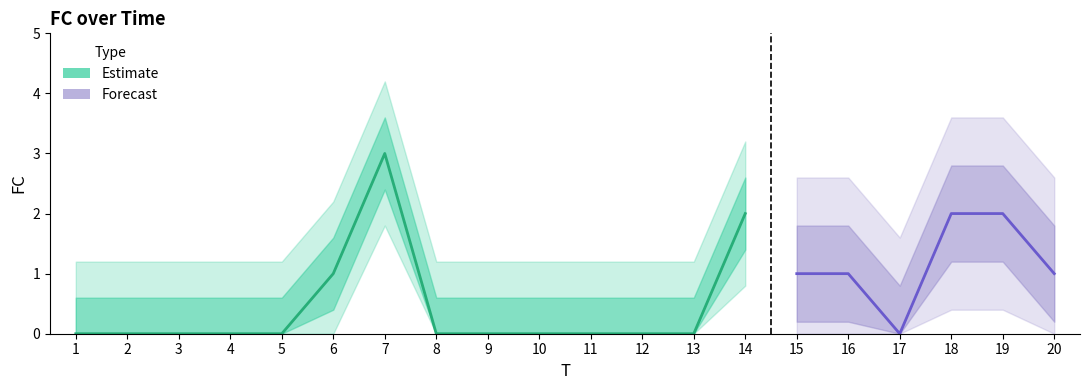

The chart shows a value of 0 at 8. True or false?

True